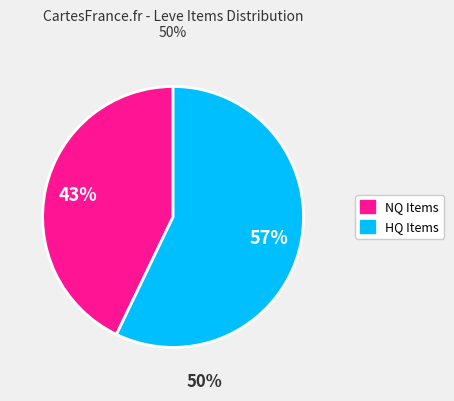

Does any single category account for the majority?

Yes